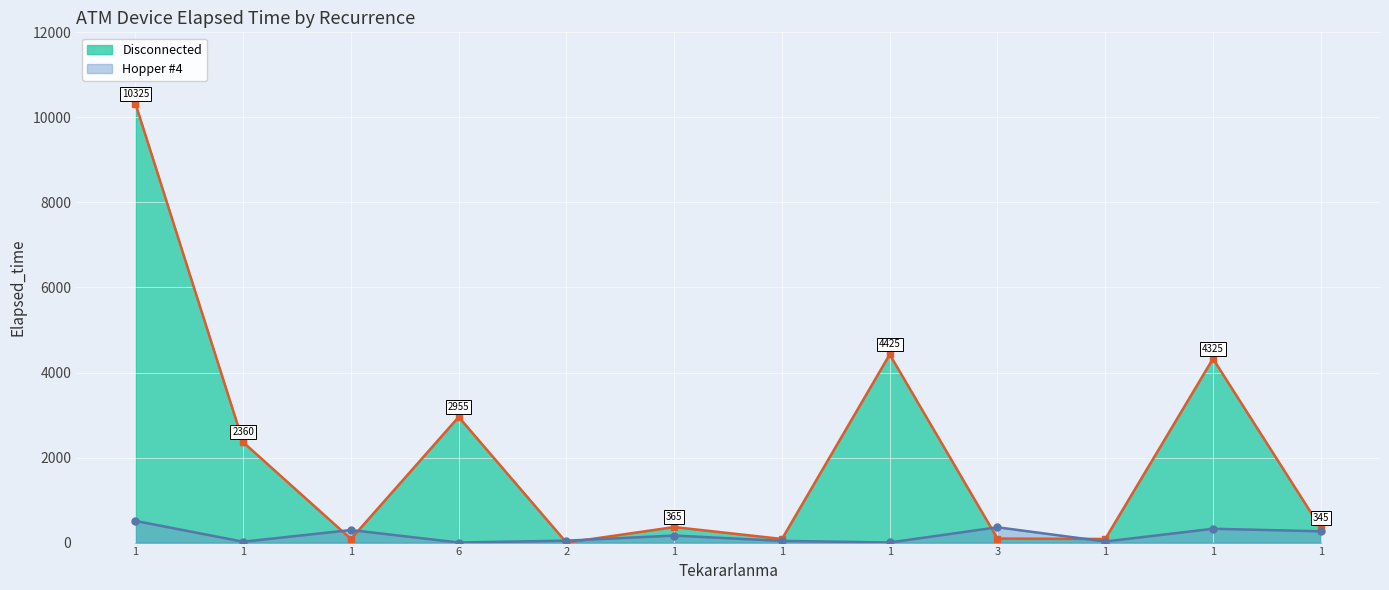

What is the label of the 11th point from the right?

1